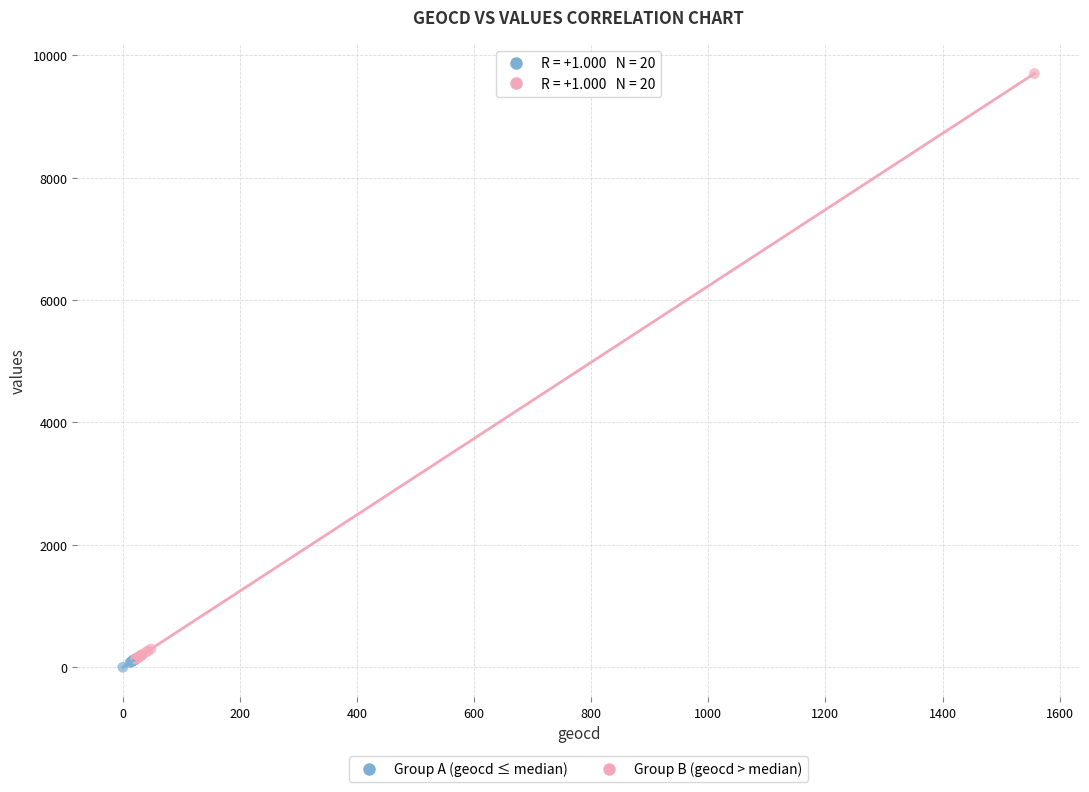

Which series has the largest Y range (max minus min)?

Group B (geocd > median)